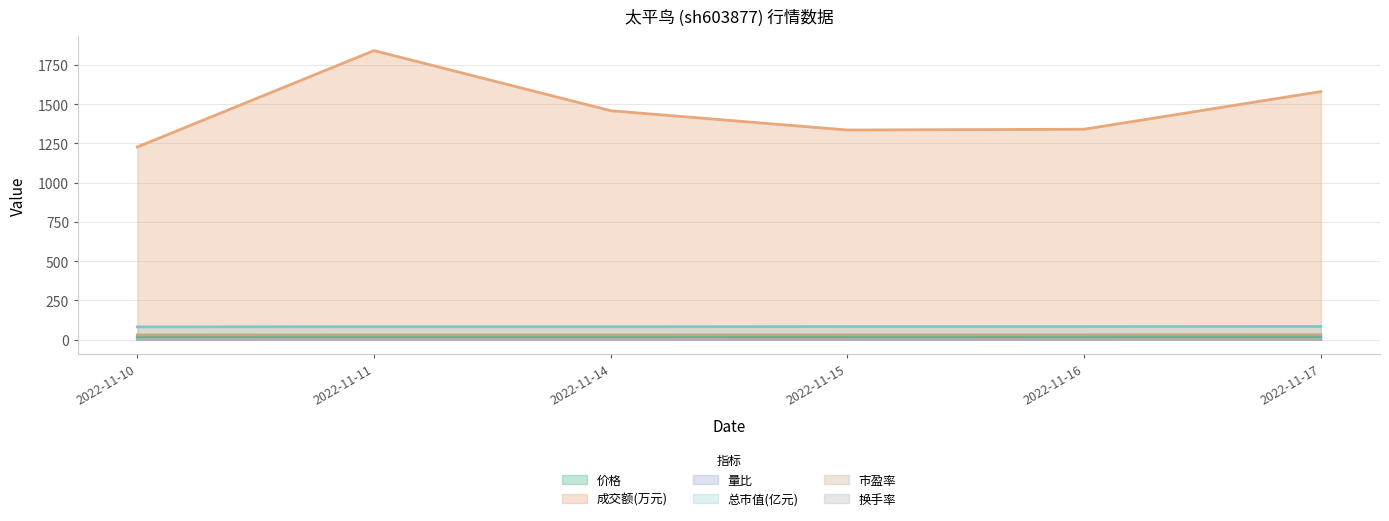

How many distinct data groups are displayed?

6